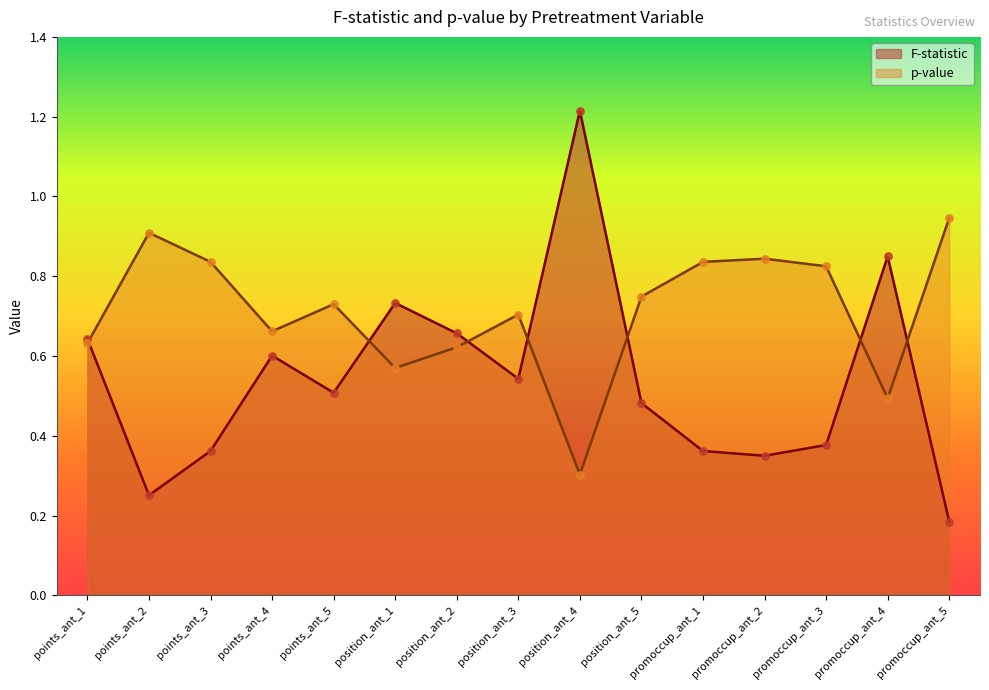

At how many categories does at least one series exceed 0?

15